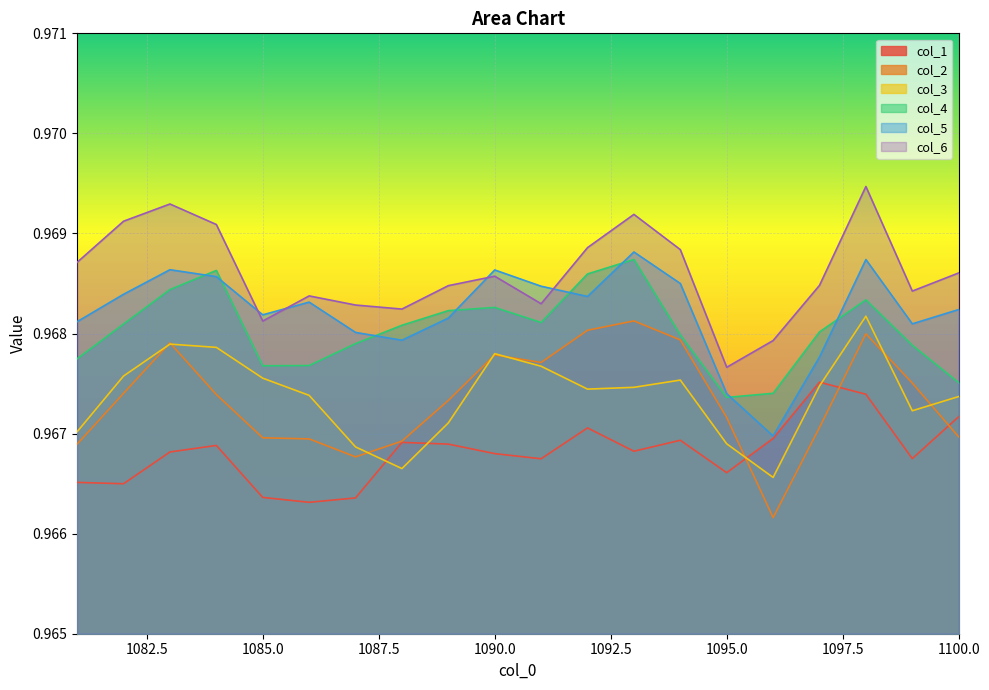

What is the total value across all series at 1094?

5.8